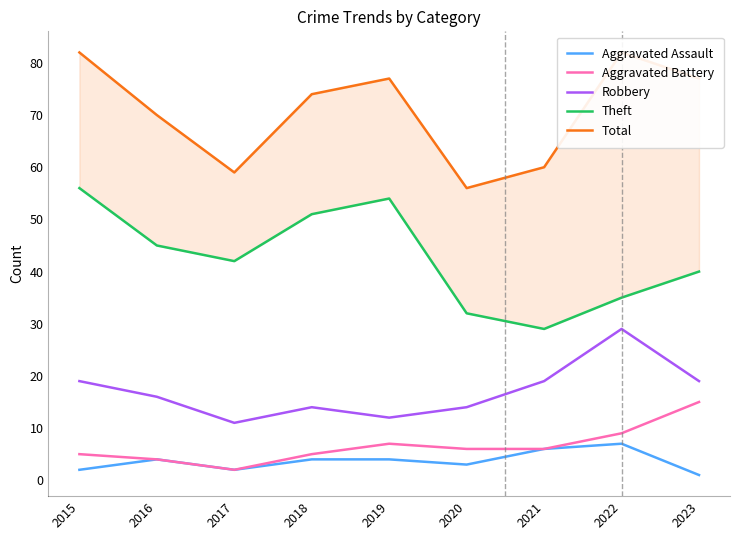

What is the spread (max minus min) of values at 2018?

70